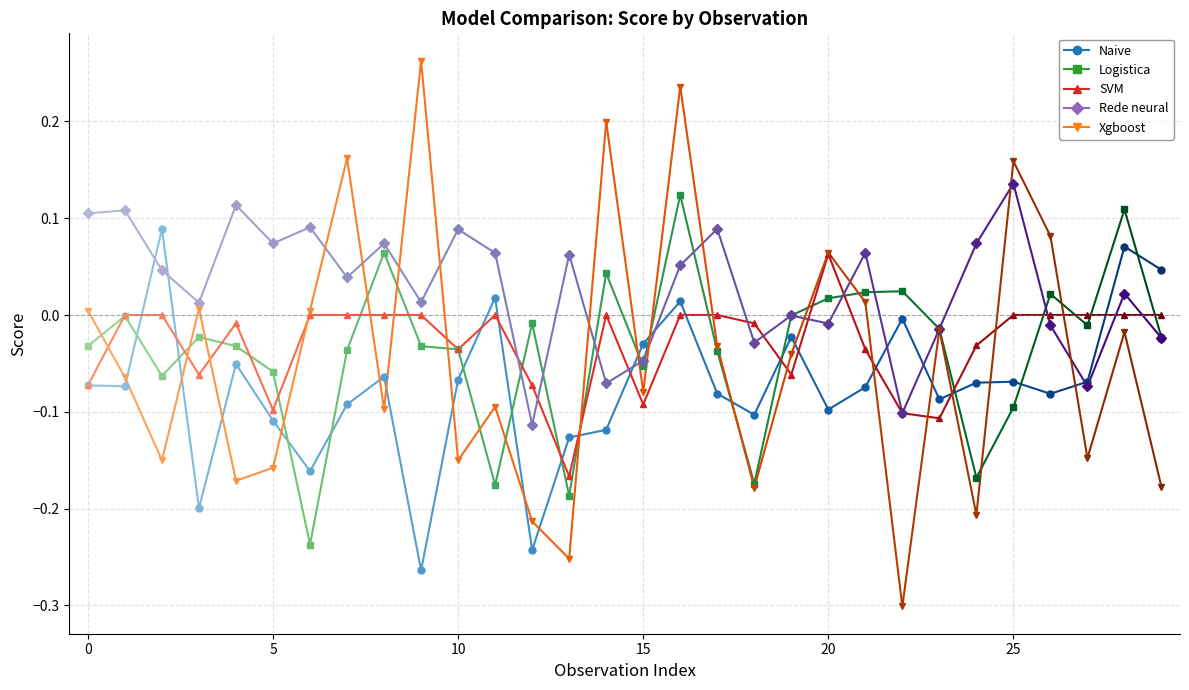

True or false: Logistica has more than 0 interior local peaks.

True